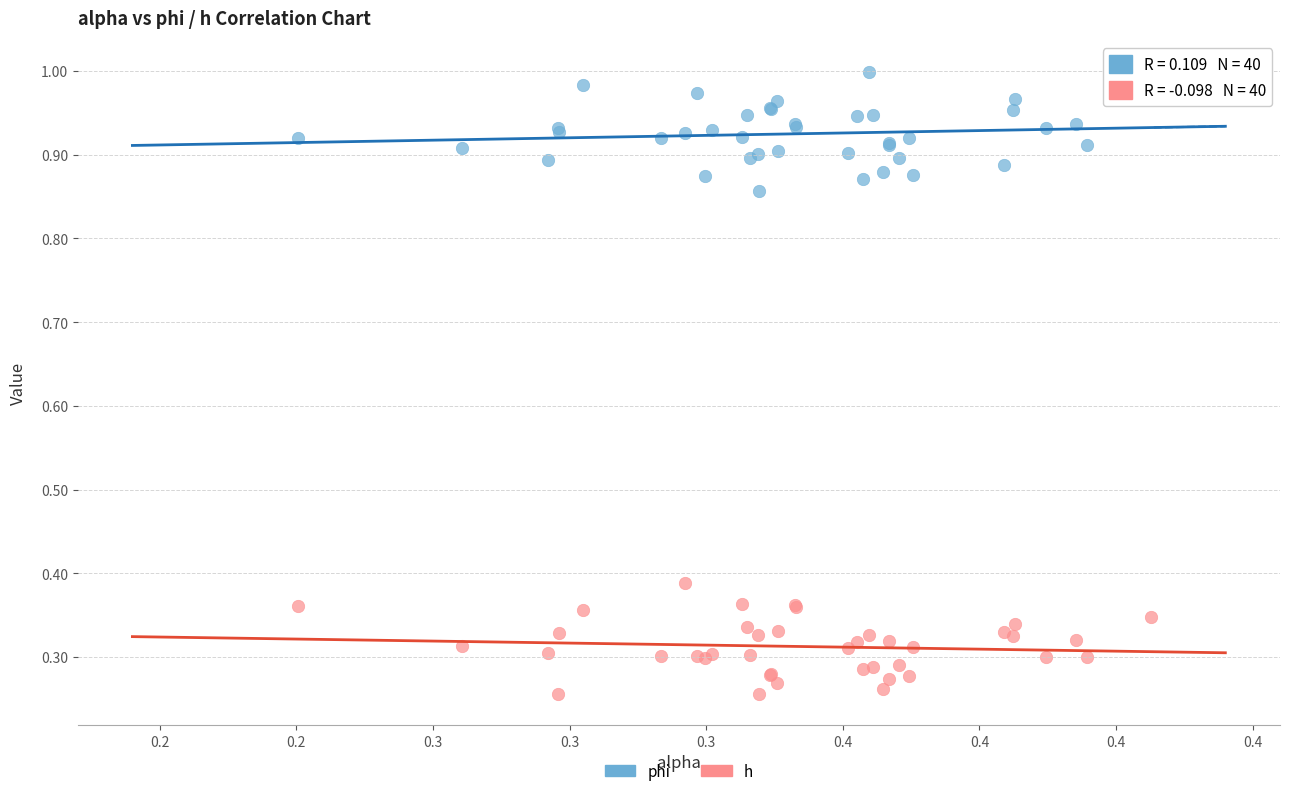

Which series contains the lowest Y value?

h